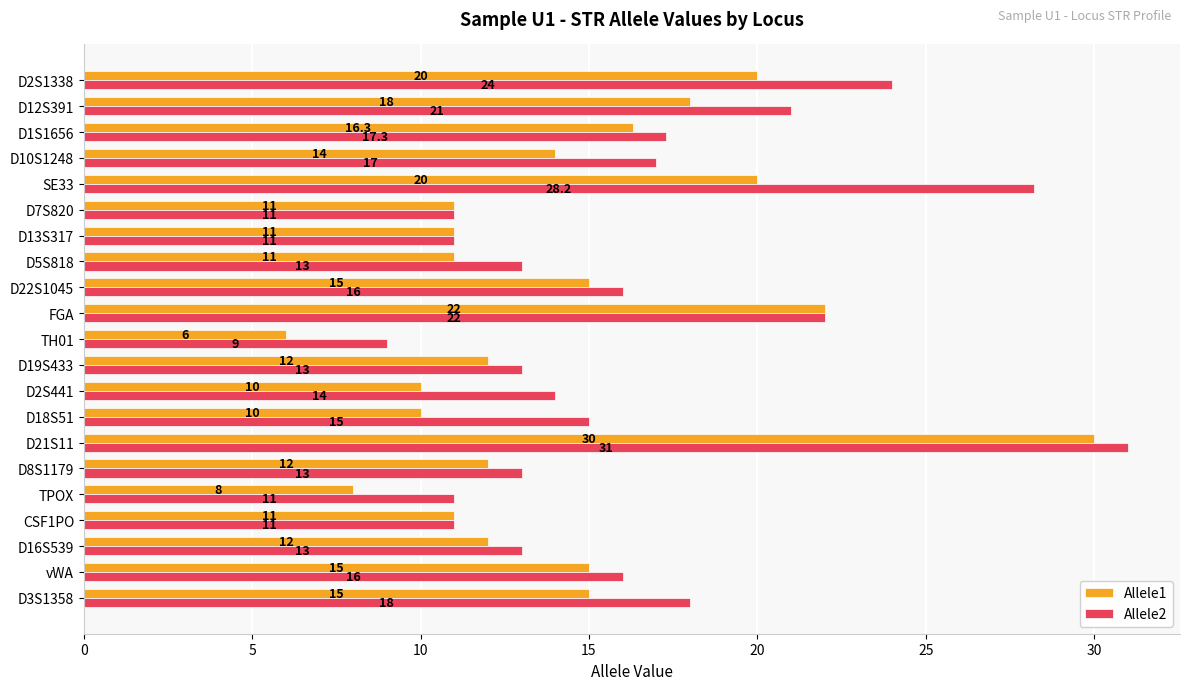

Which series has the largest range (max minus min)?

Allele1